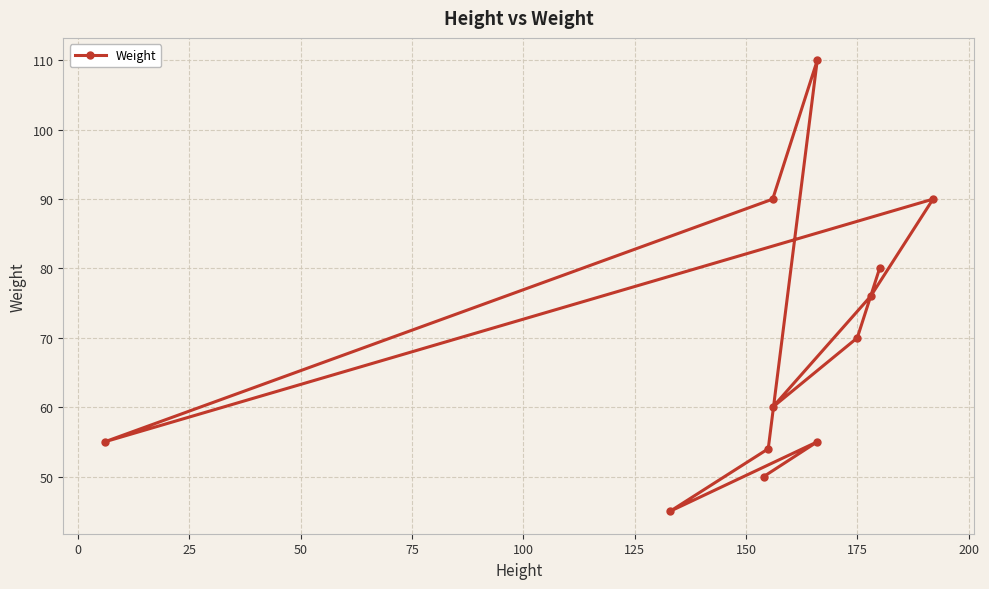

How many categories are shown in the chart?

12